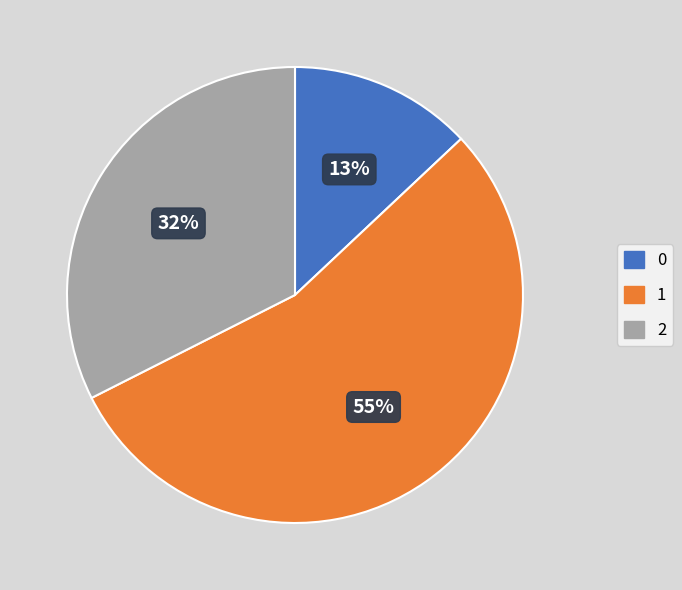

To the nearest percent, what is the average slice percentage?

33%